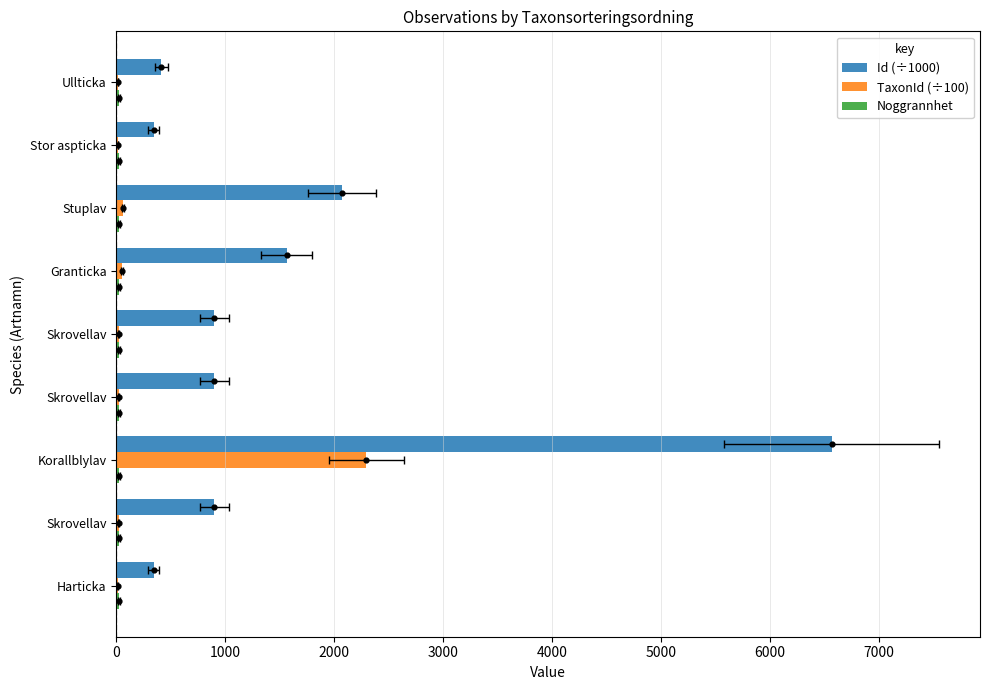

What are all the series names shown in the legend?

Id (÷1000), TaxonId (÷100), Noggrannhet